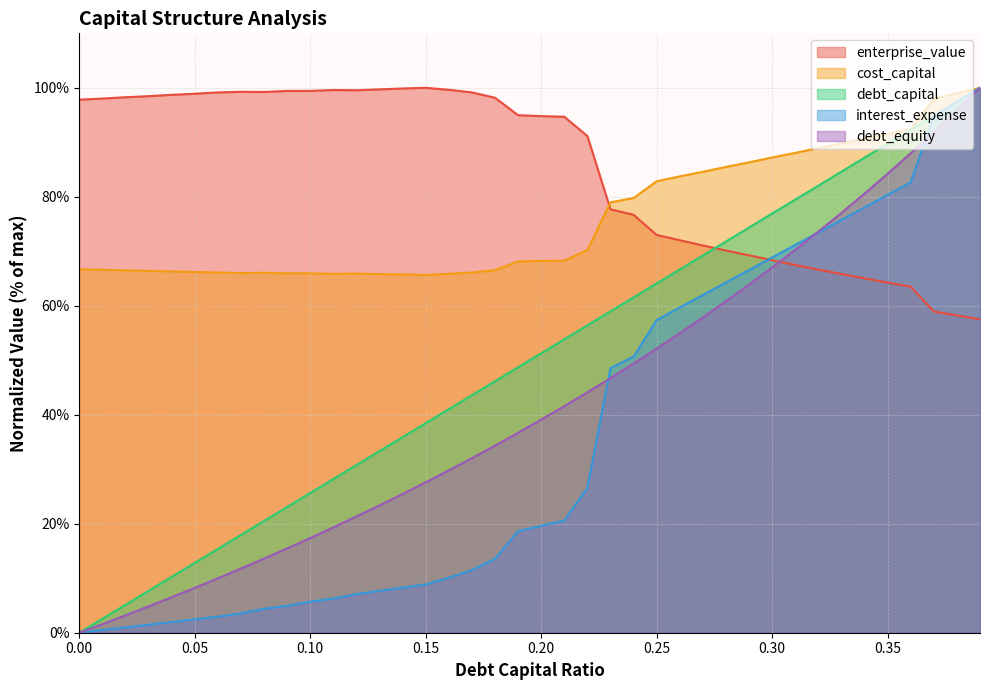

True or false: debt_capital has a value of 33.3 at 0.13.

True